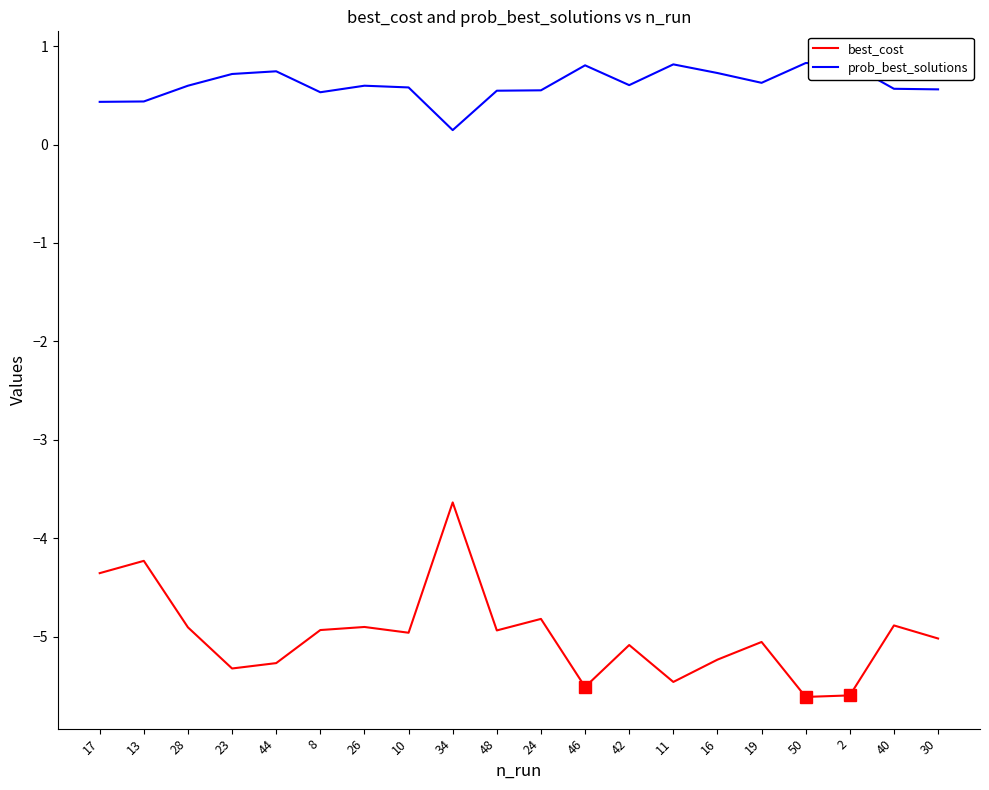

Which series has the largest range (max minus min)?

best_cost